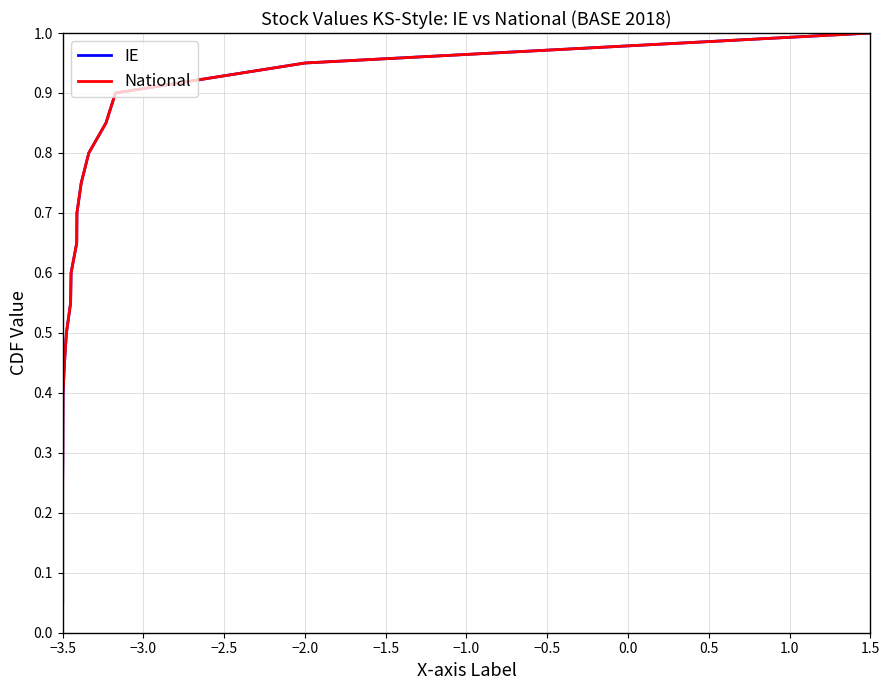

Does the chart display data point markers on the line(s)?

No